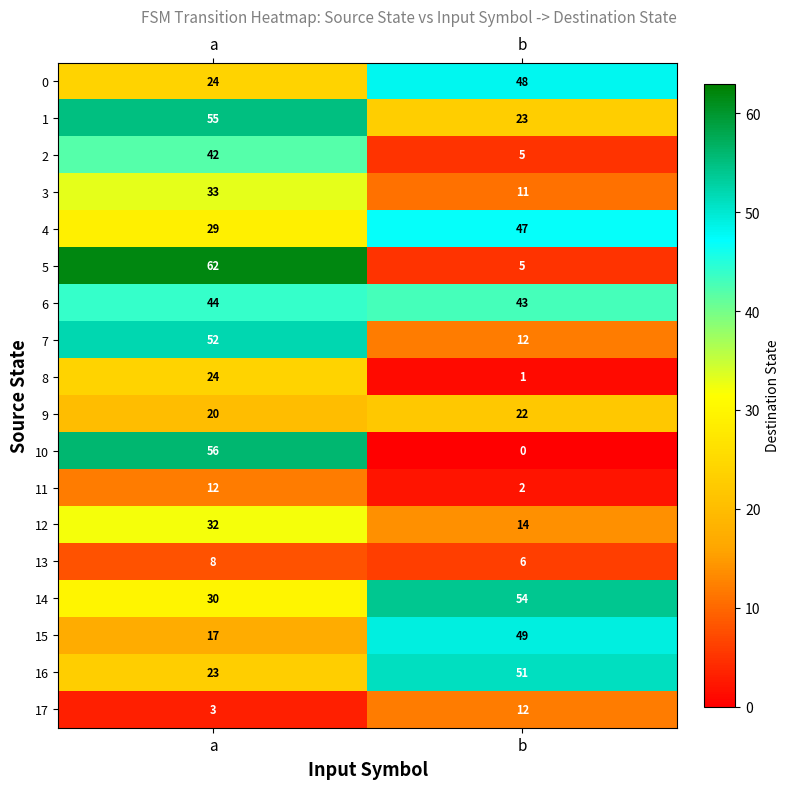

Between a and b, which series saw the biggest shift?

5